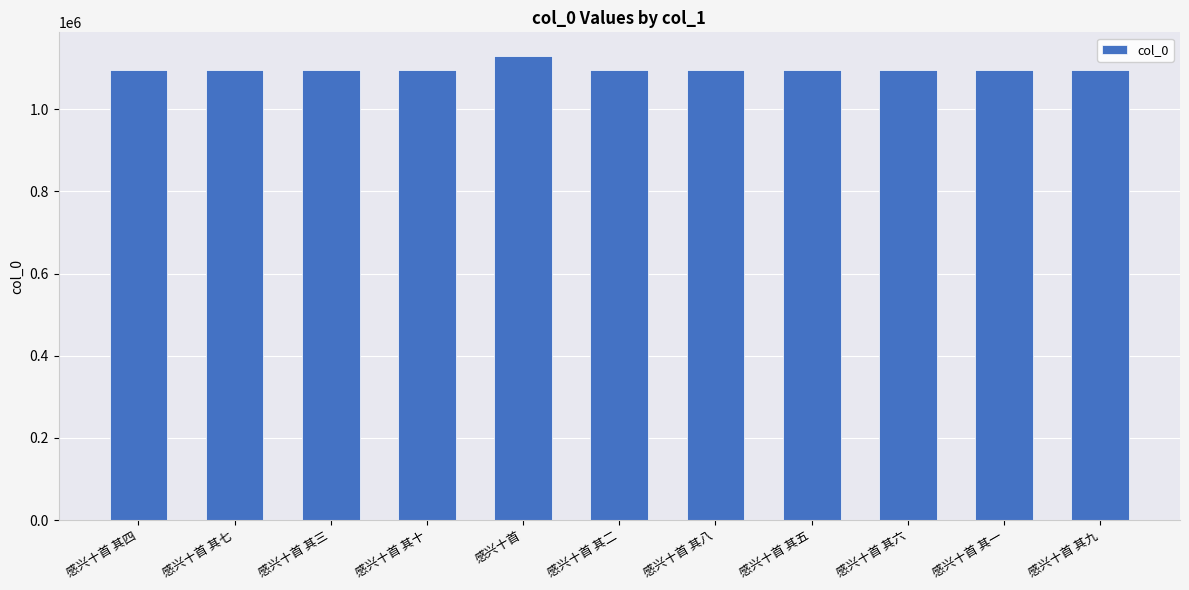

Which label corresponds to the largest value in the chart?

感兴十首